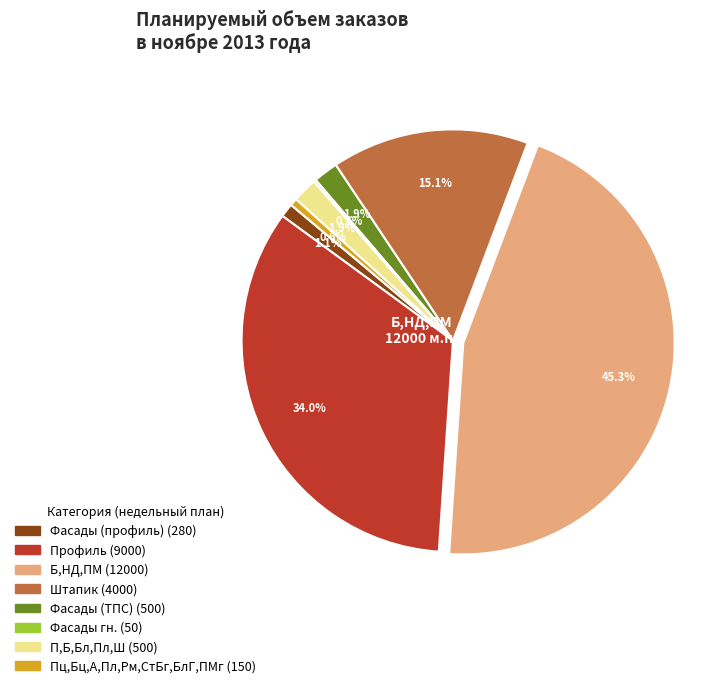

Between Профиль and Фасады (профиль), which is larger?

Профиль